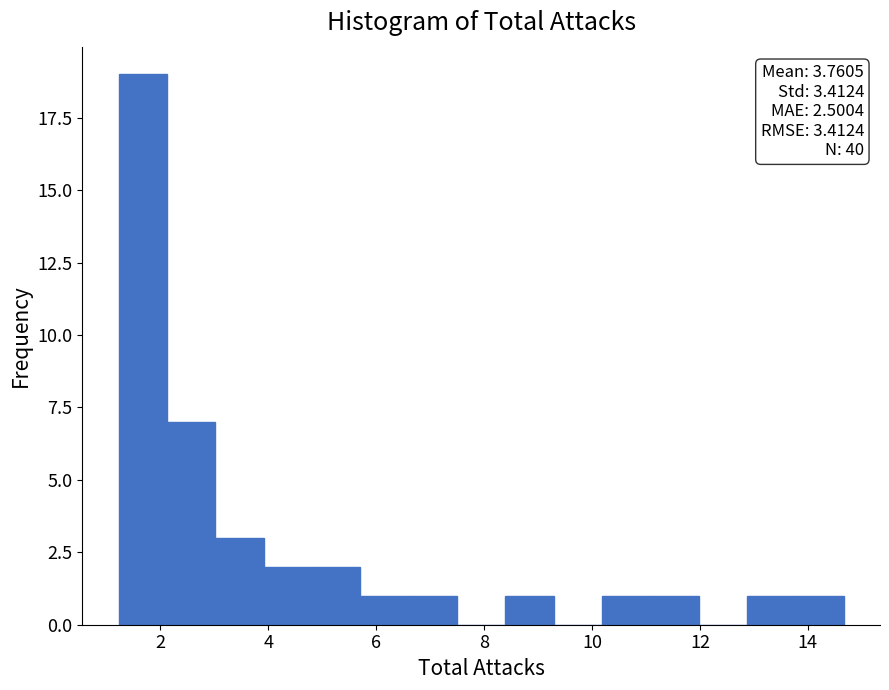

Over which range of the x-axis is the bar tallest?

1.2 to 2.2